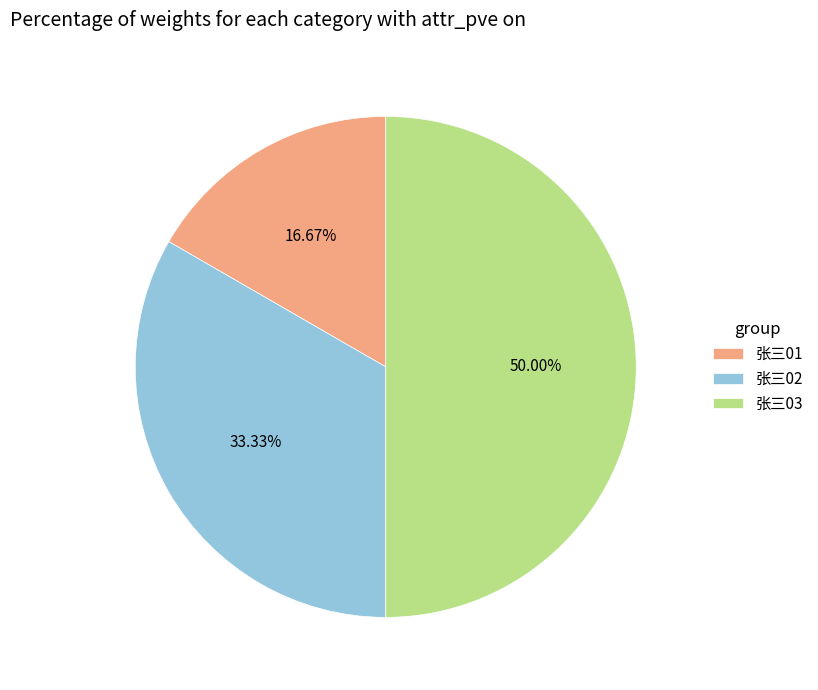

Between 张三03 and 张三02, which is larger?

张三03